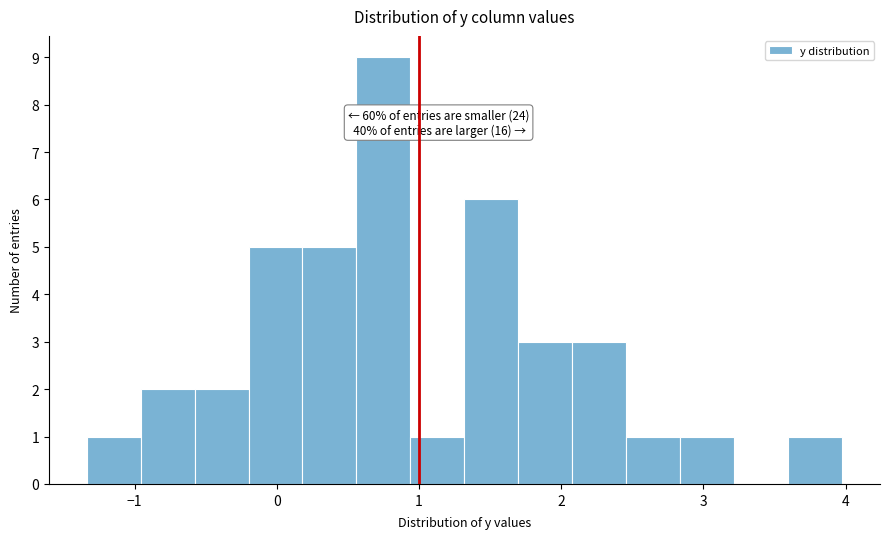

Around what value on the x-axis is the tallest bar? Give the approximate position of its centre, as read against the axis.

0.8